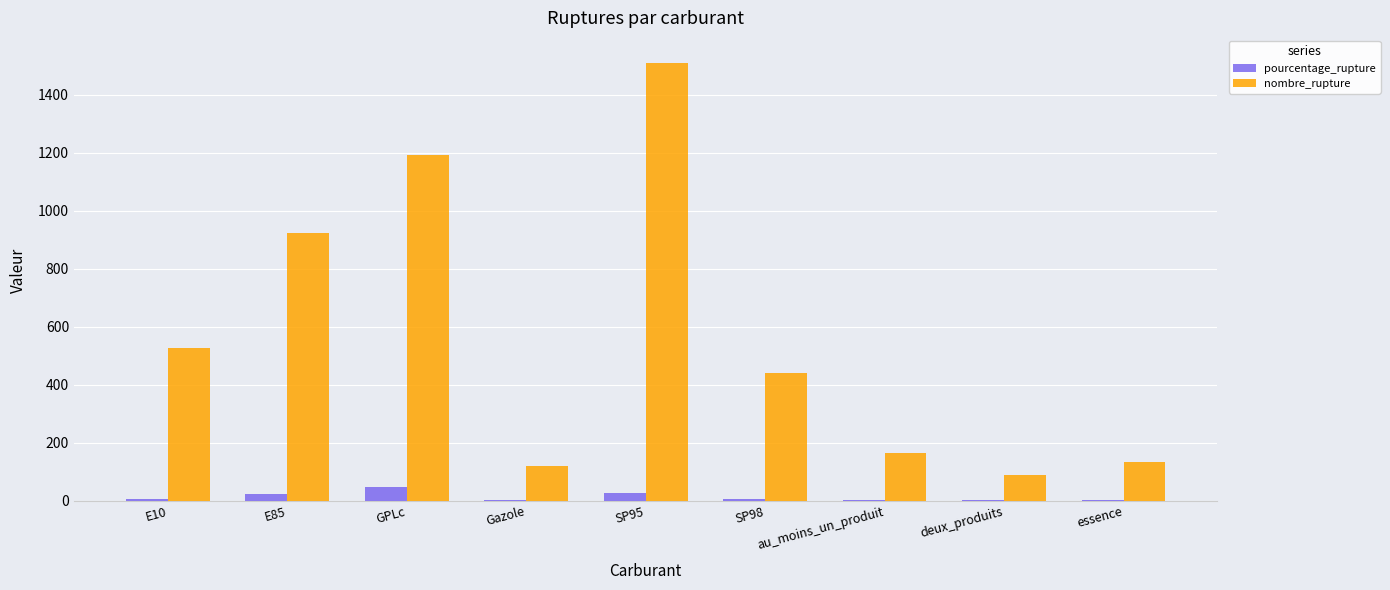

At which label is nombre_rupture closest to 800?

E85